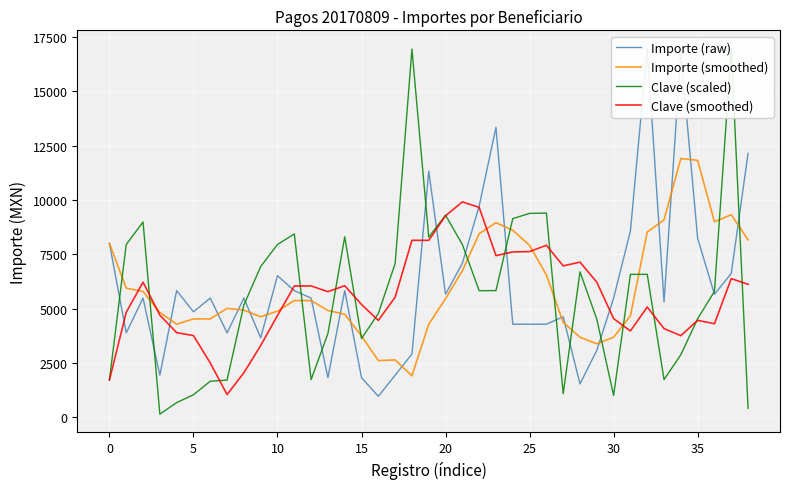

Which series has the largest range (max minus min)?

Clave (scaled)